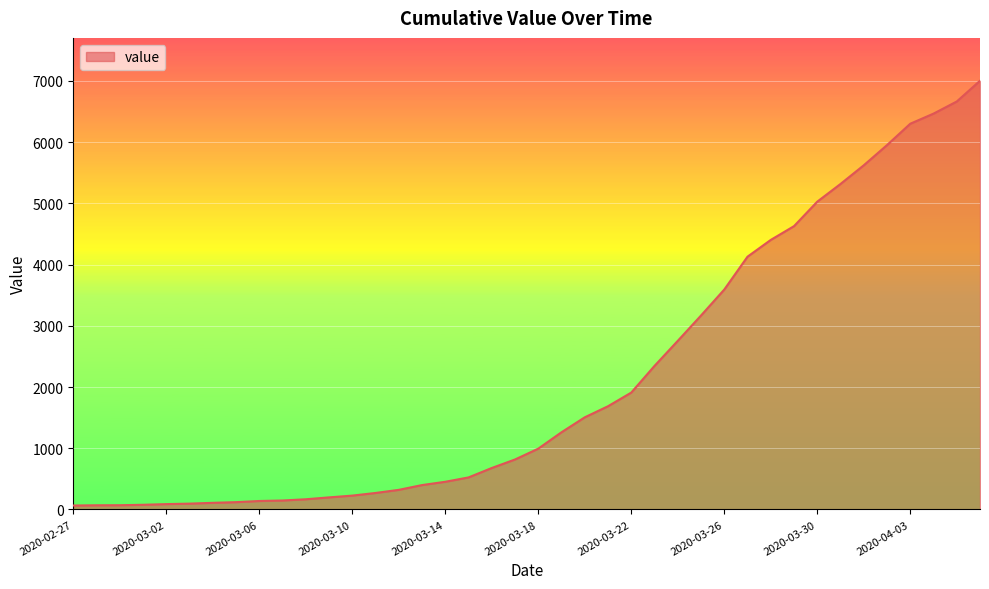

What is the average value?

2144